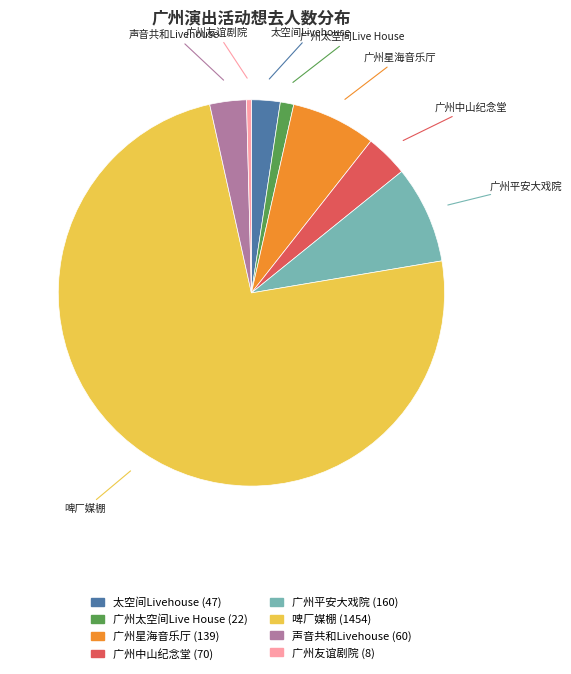

Rank the categories by value from highest to lowest.

啤厂媒棚, 广州平安大戏院, 广州星海音乐厅, 广州中山纪念堂, 声音共和Livehouse, 太空间Livehouse, 广州太空间Live House, 广州友谊剧院